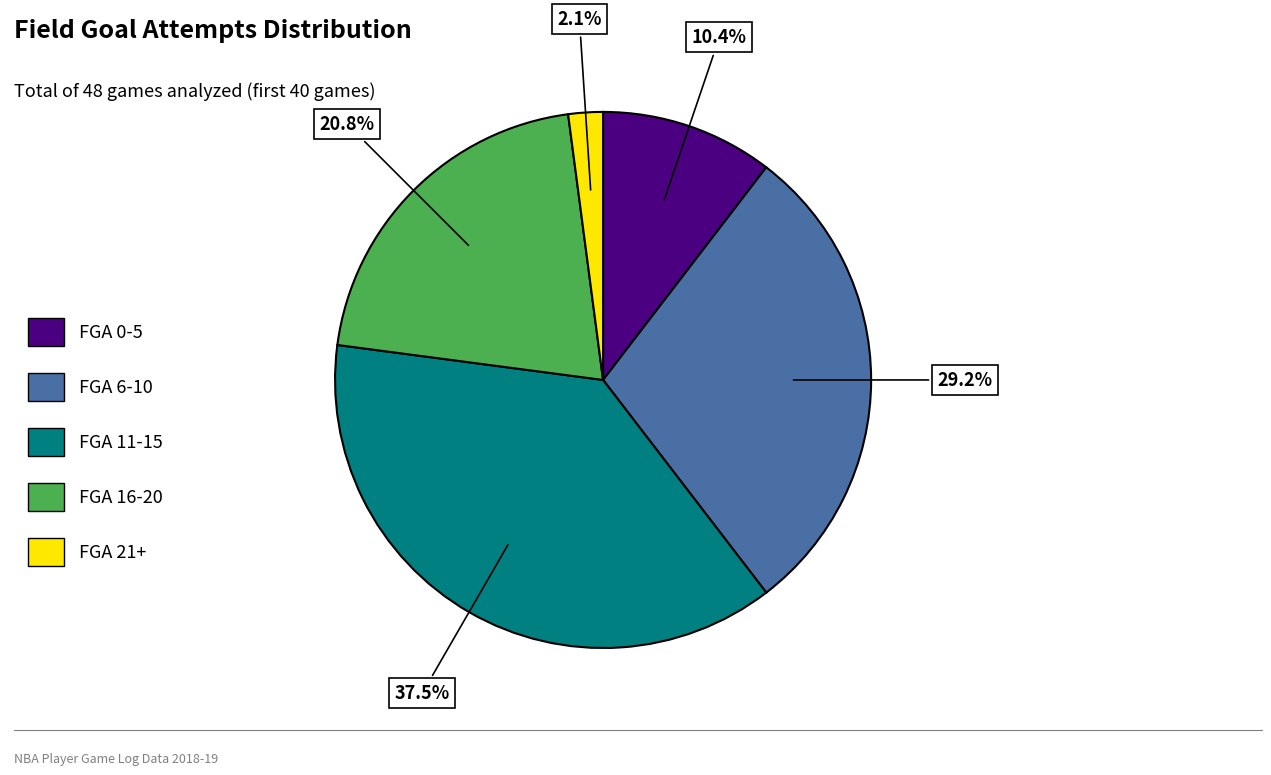

Does FGA 16-20 represent more than half of the total?

No